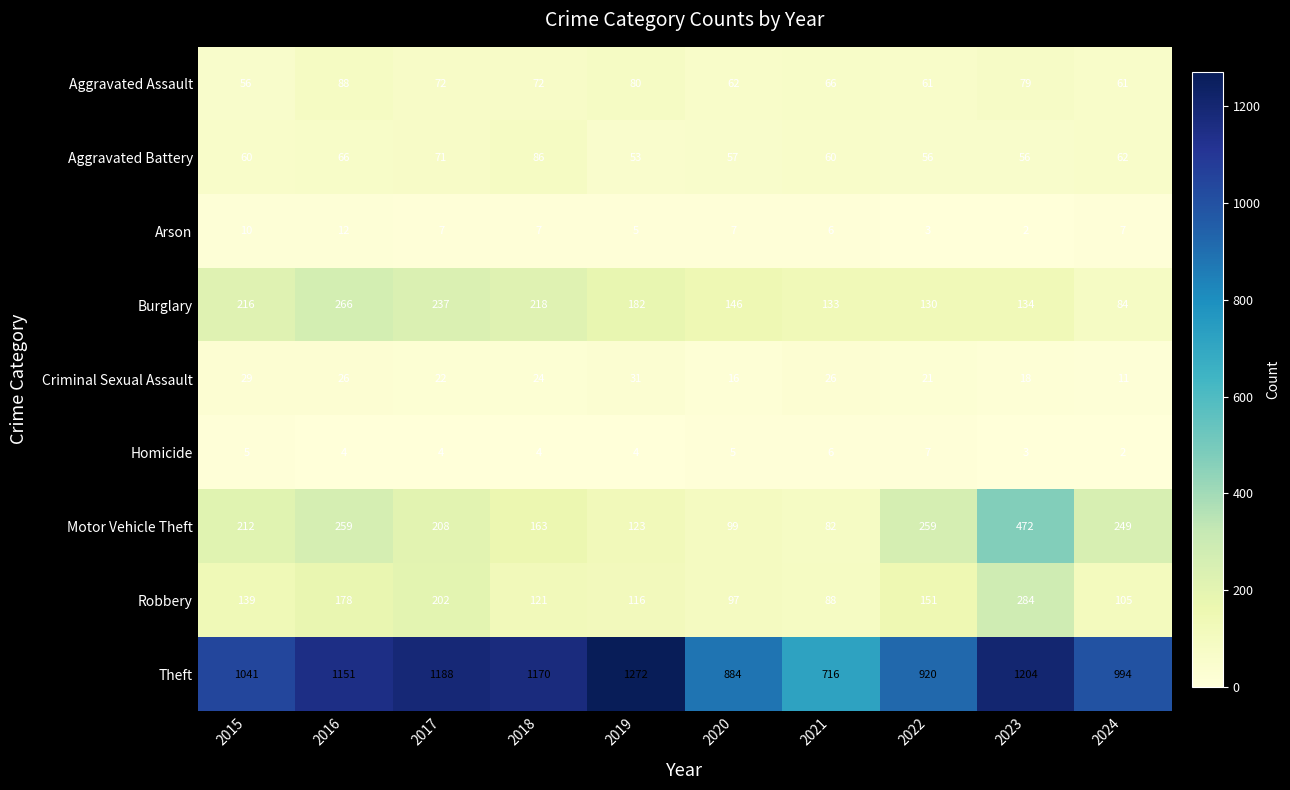

What is the total value across all series at 2017?

2011